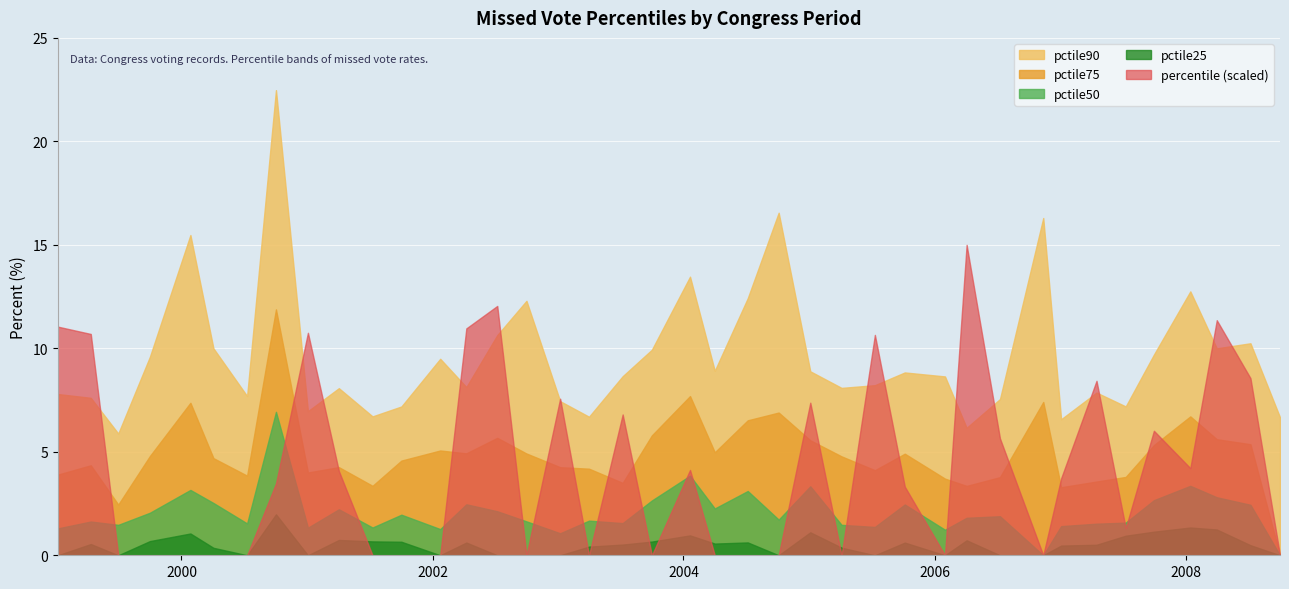

What is the difference between the second highest and minimum values in the pctile25 series?

1.3